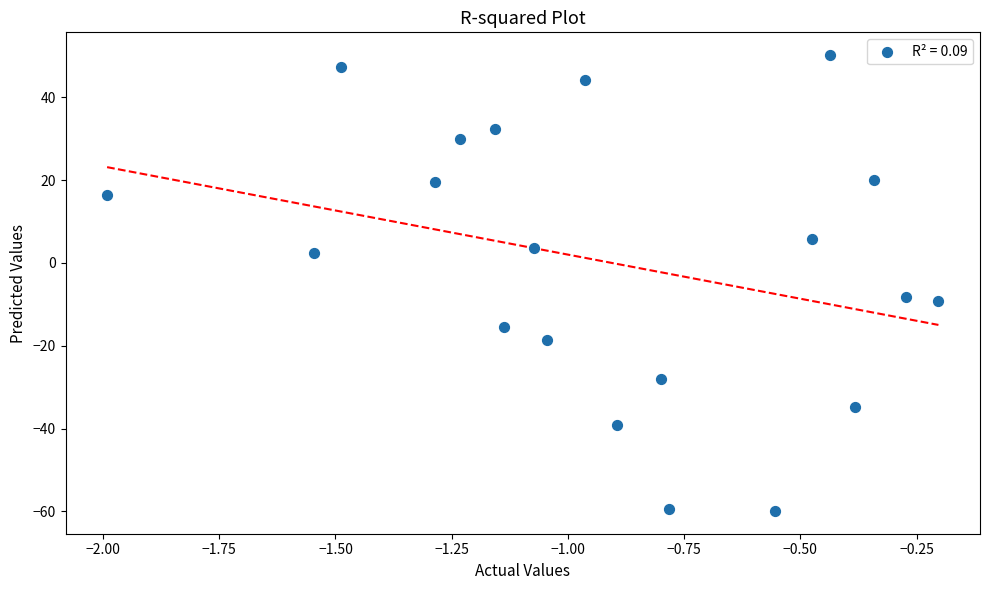

What is the range of X values (max minus min)?

1.8